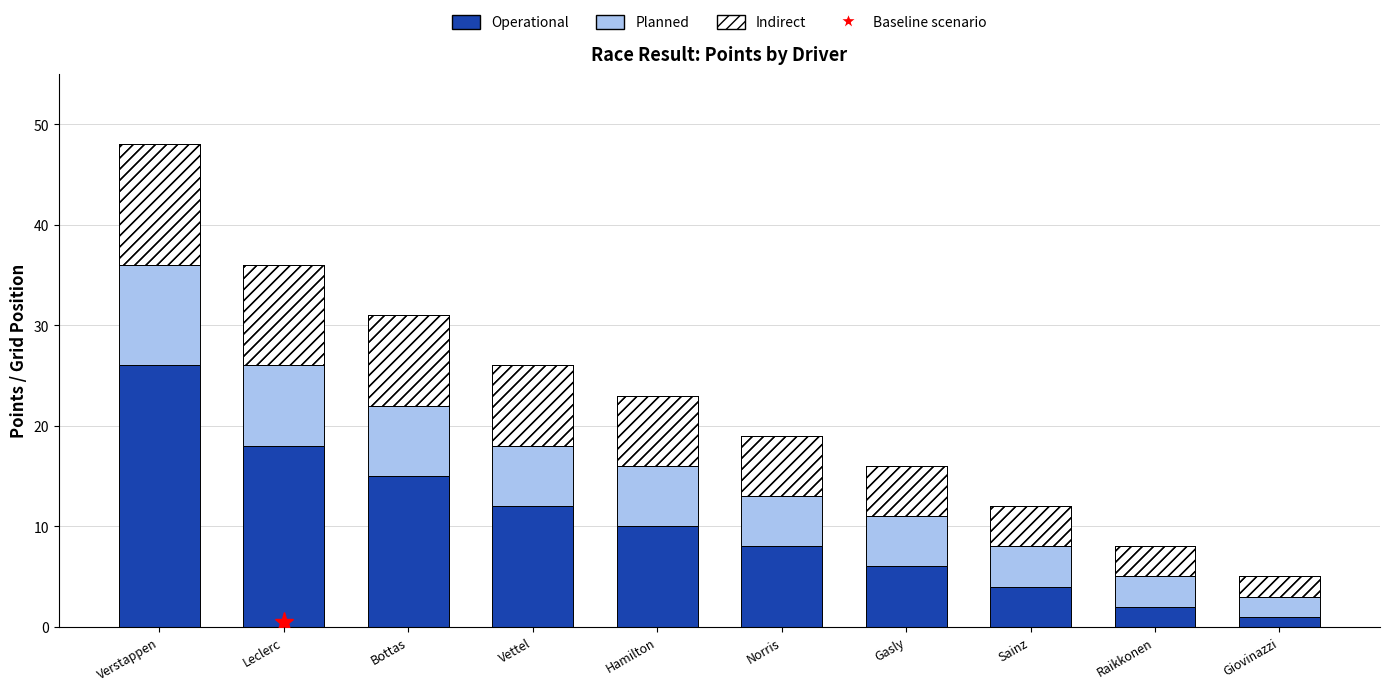

Read the Indirect value at Raikkonen.

3